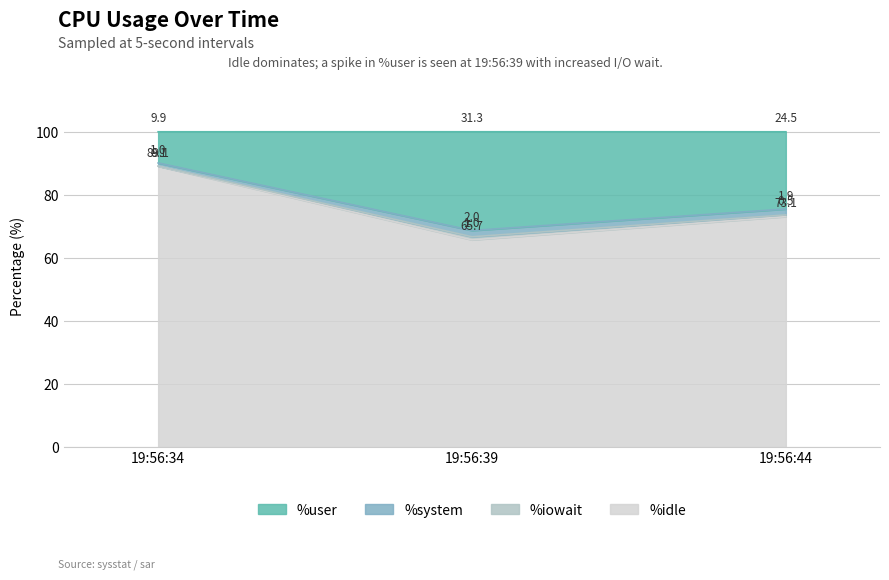

How many lines are shown in the chart?

4